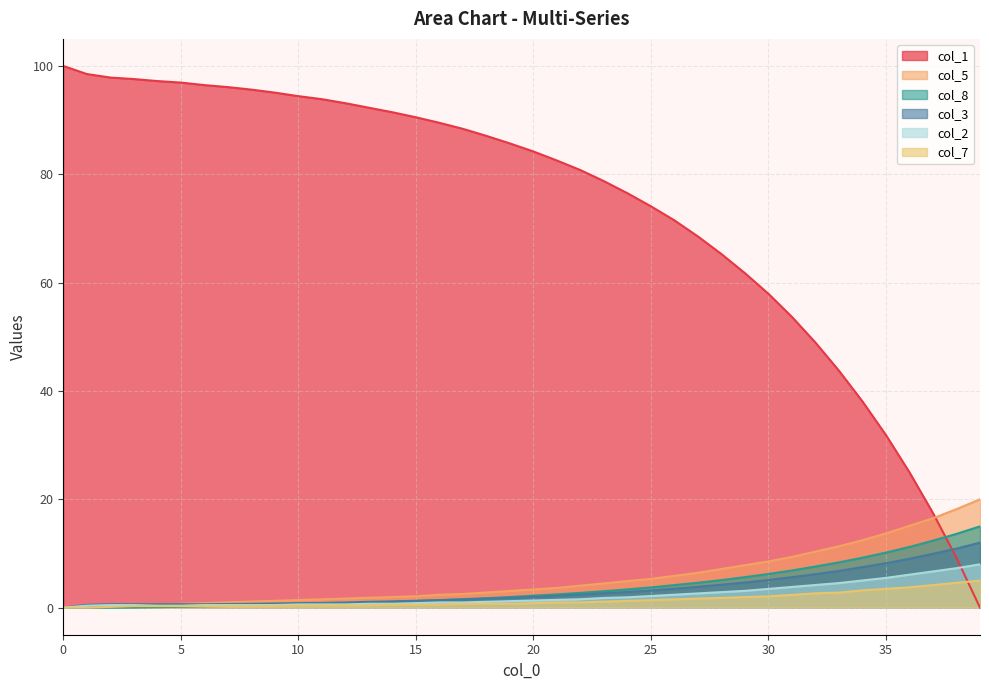

What are all the series names shown in the legend?

col_1, col_5, col_8, col_3, col_2, col_7